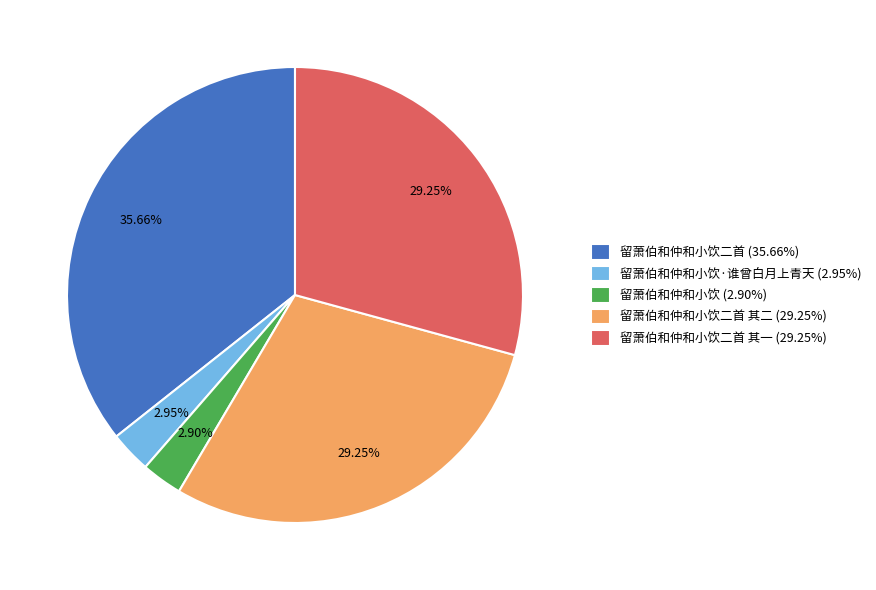

Is the sum of 留萧伯和仲和小饮二首 (35.66%) and 留萧伯和仲和小饮二首 其二 (29.25%) greater than half?

Yes